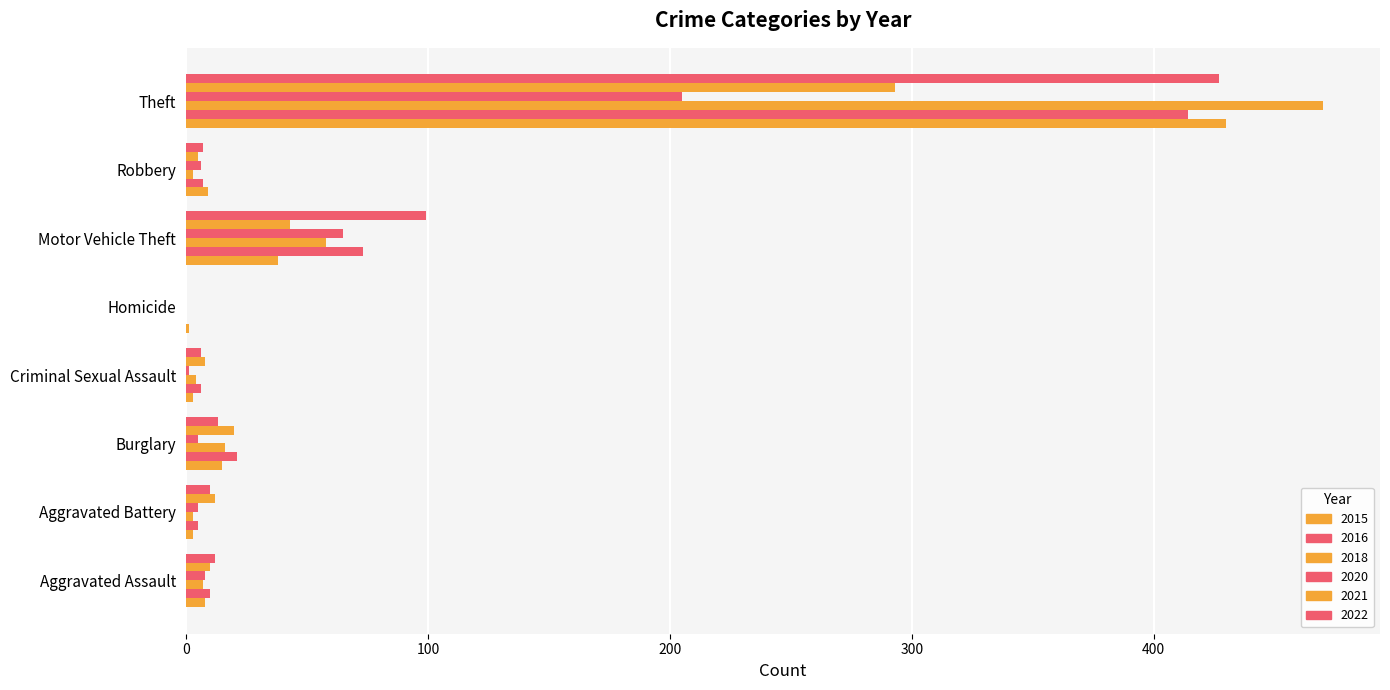

How many series are shown in this chart?

6